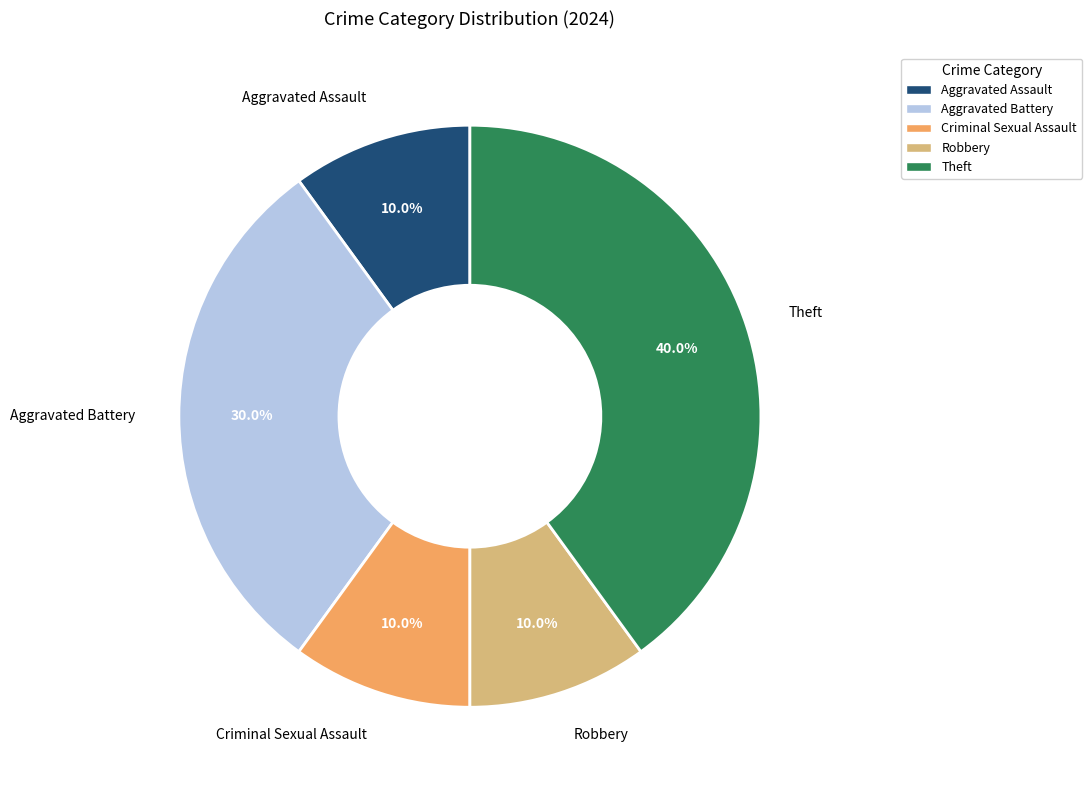

What is the ratio of the value at Criminal Sexual Assault to the value at Aggravated Assault?

1.0